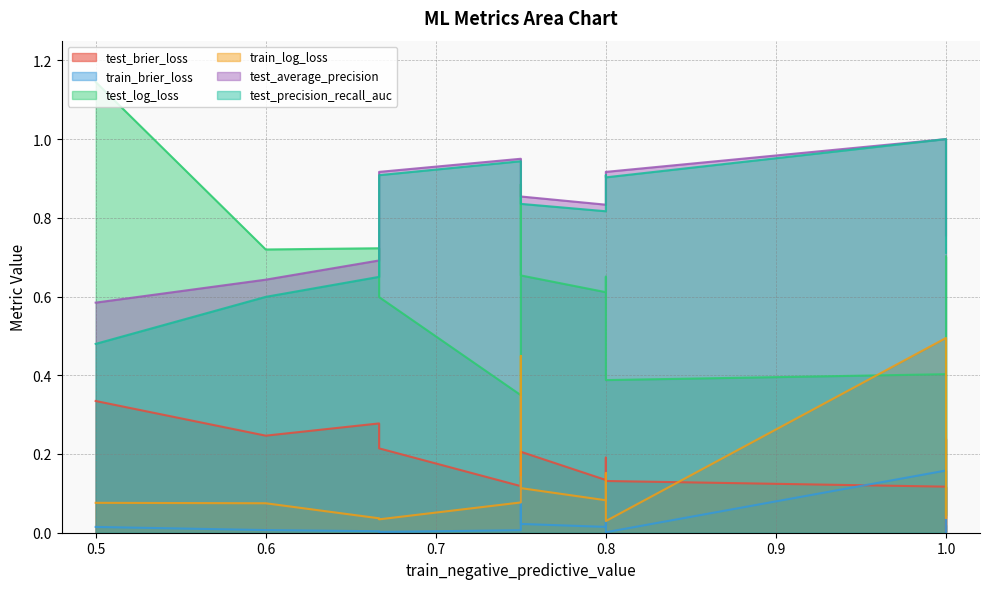

True or false: test_log_loss and train_log_loss cross at least once.

True